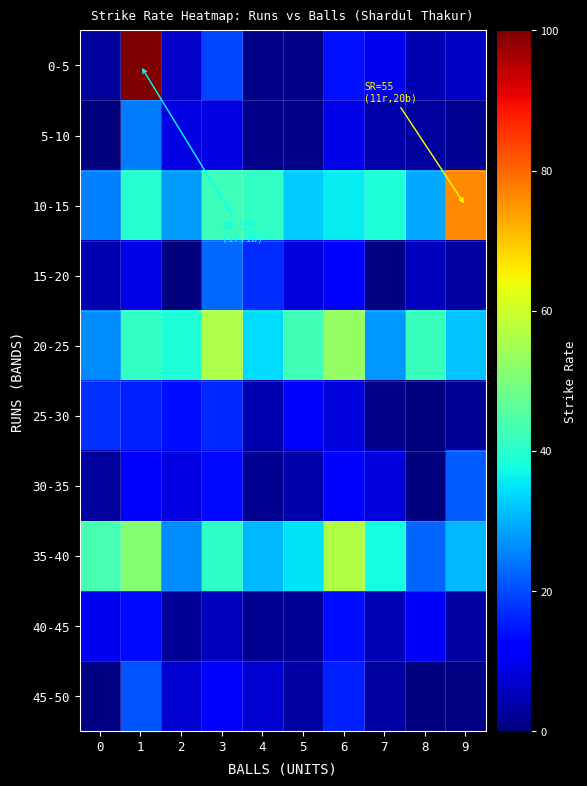

Between 1 and 3, which series saw the biggest shift?

0-5